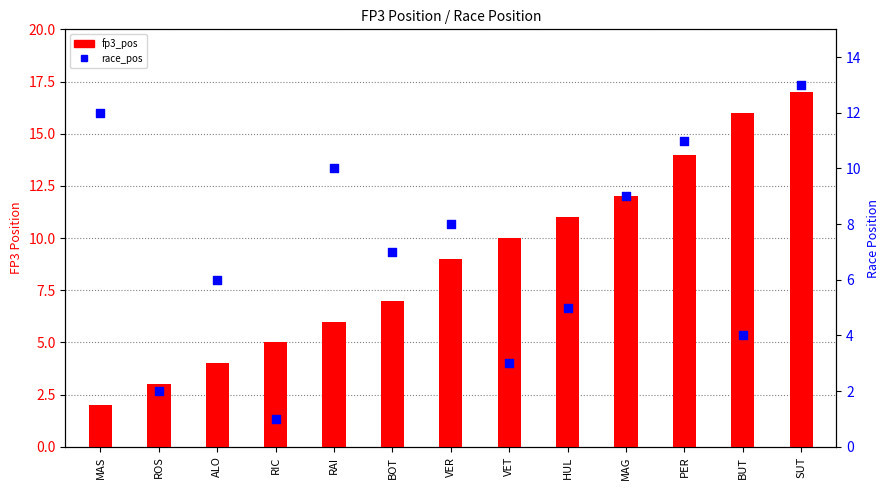

Which series has the widest spread of Y values?

fp3_pos